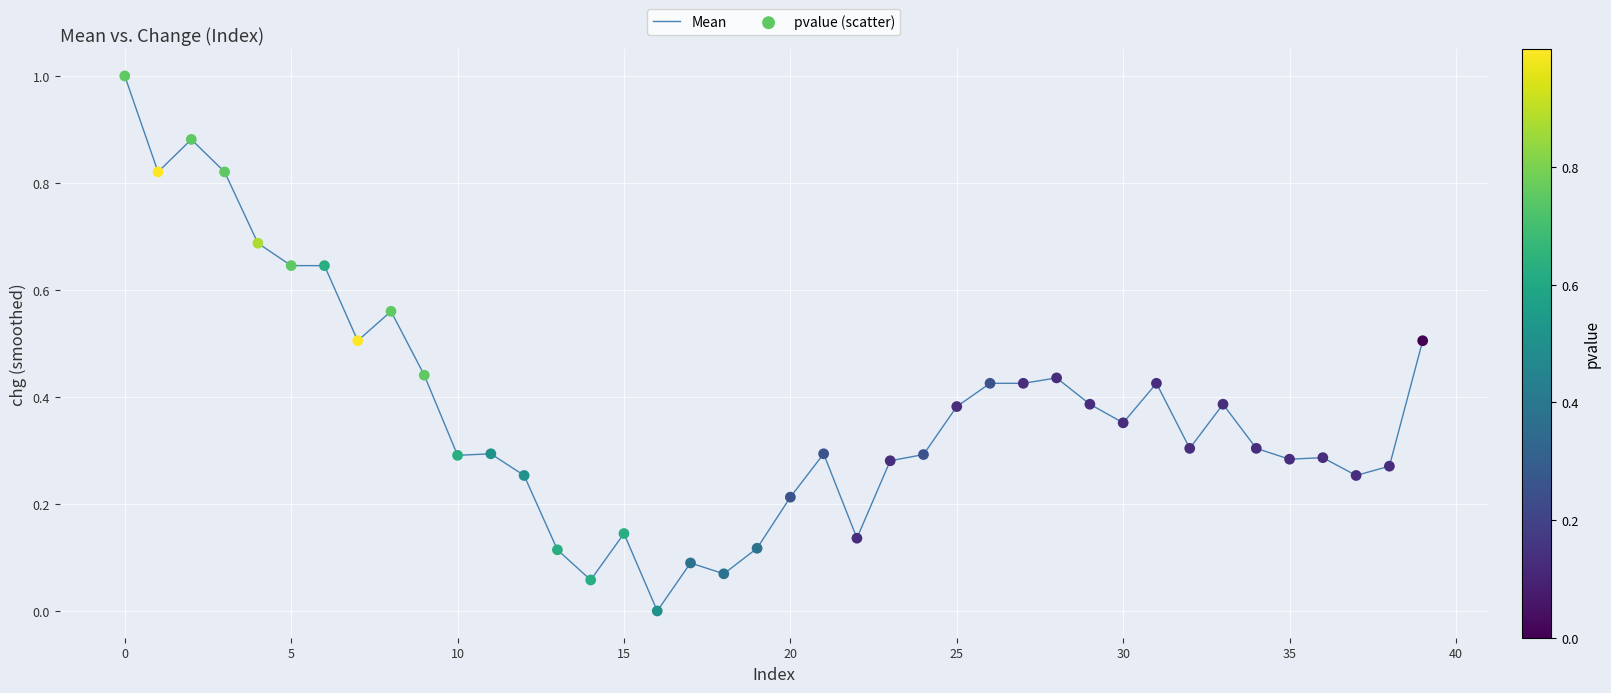

What is the difference between the maximum and minimum values?

1.0